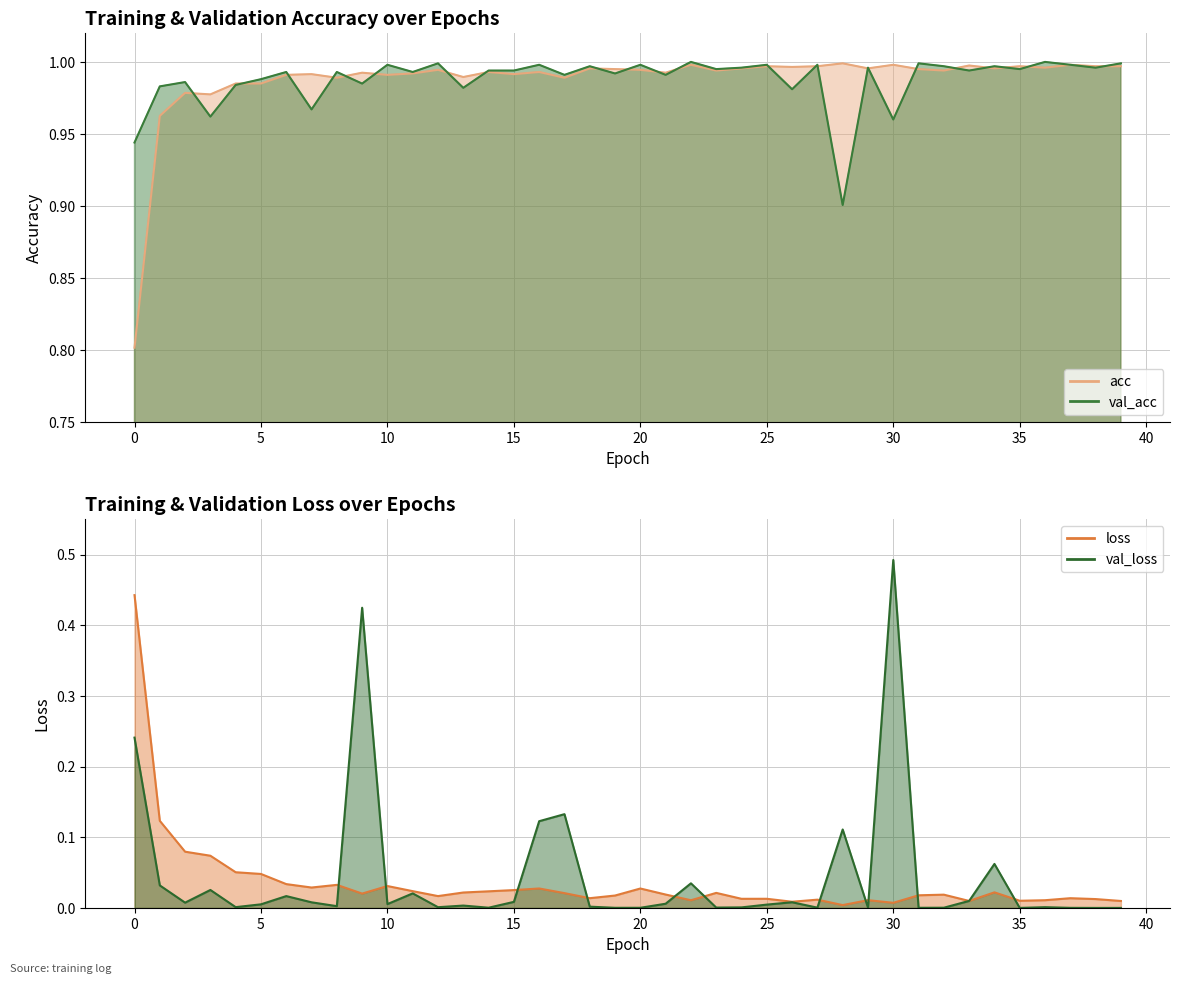

At which category is the sum across all series the highest?

30